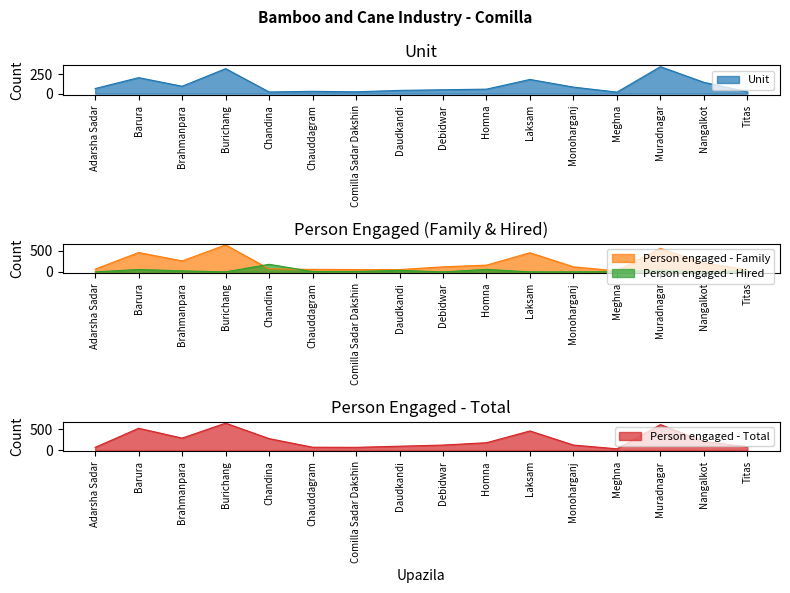

What is the difference between the highest and lowest values at Adarsha Sadar?

66